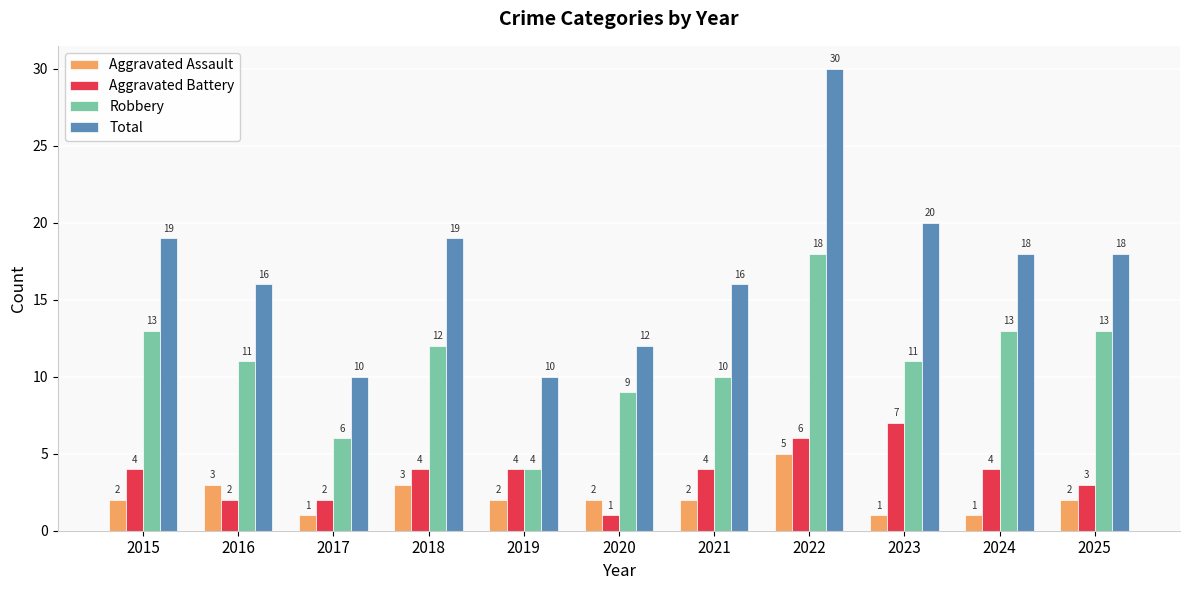

Which series has the largest total across all categories?

Total